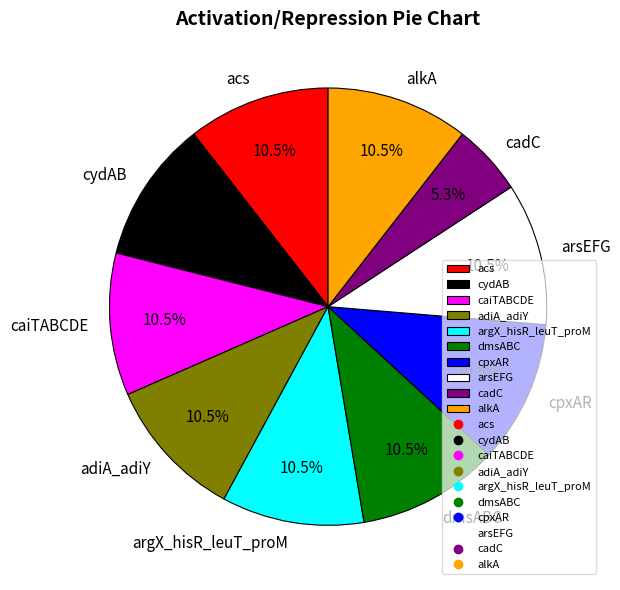

Is there a majority slice in this chart?

No